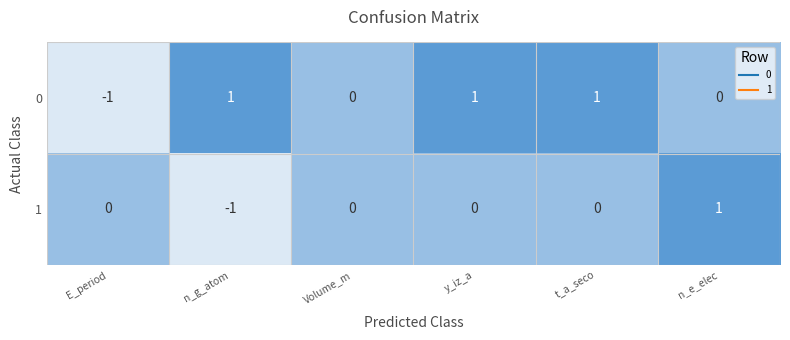

Rank the series at n_e_elec from lowest to highest value.

0, 1